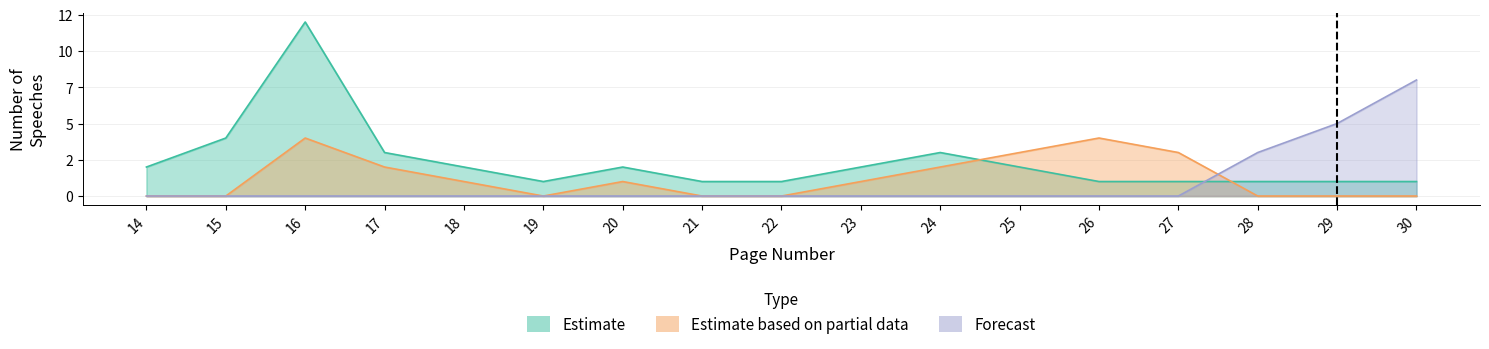

What is the approximate value of Estimate at 28?

1